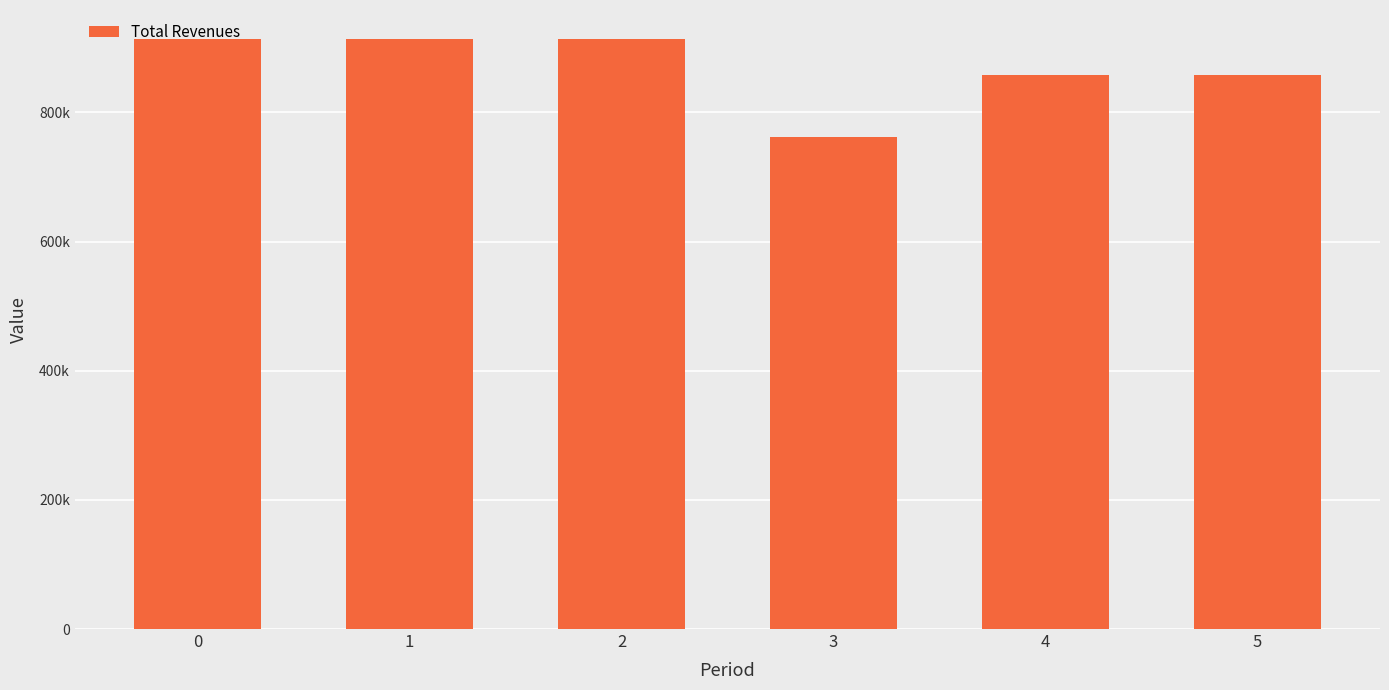

What is the sum of the values at 5 and 1?

1770435.6